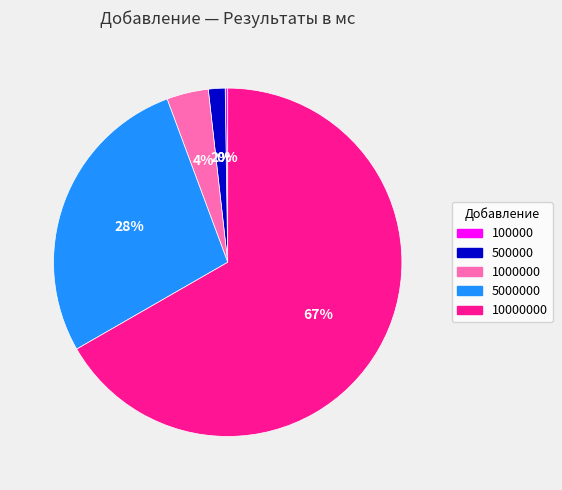

True or false: 500000 accounts for 8% of the total.

False